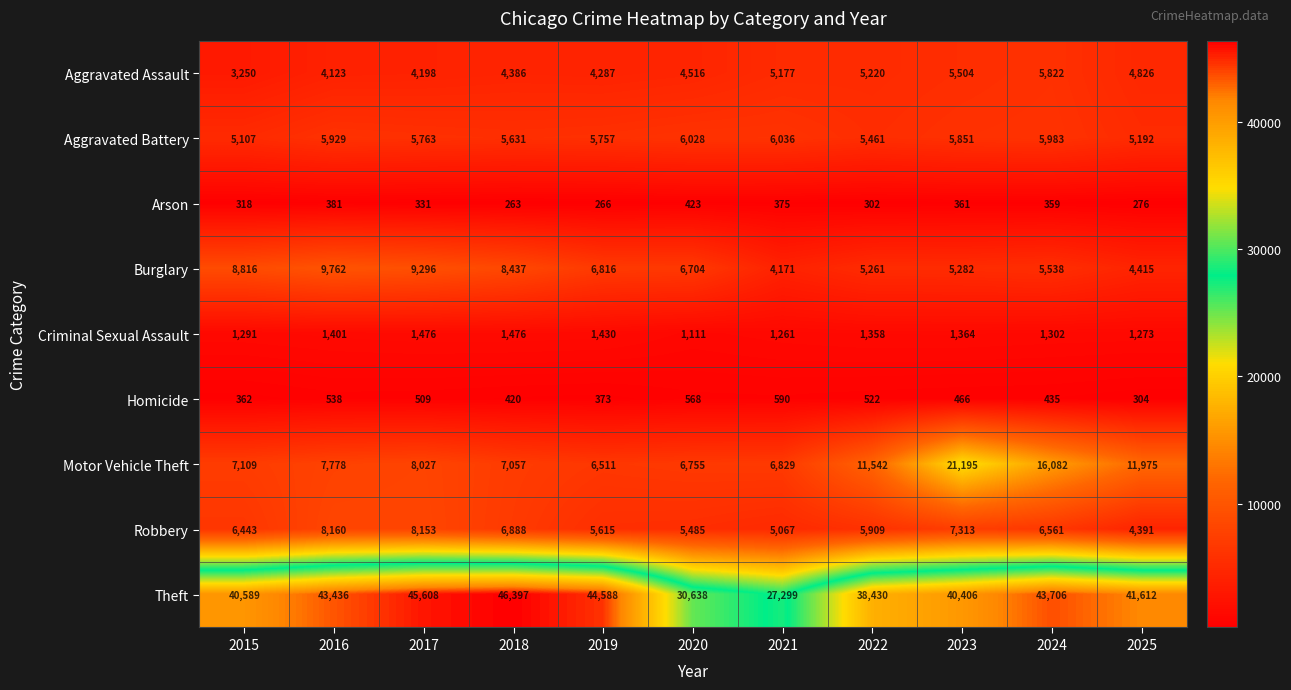

True or false: Motor Vehicle Theft has a value of 11542 at 2022.

True